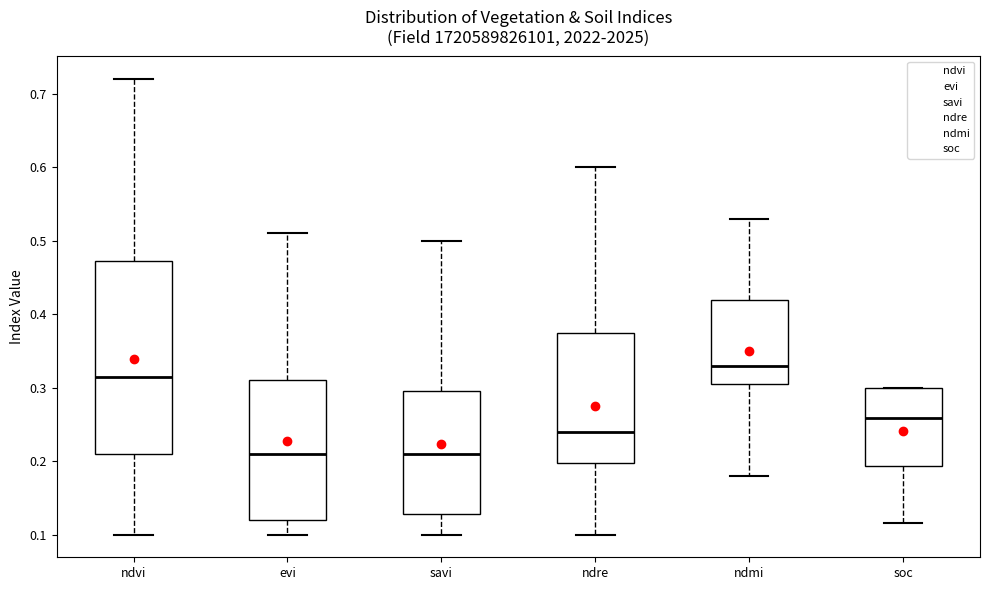

Reading left to right, transcribe this box plot: for each box, give where its median line is, the range the box spans, and where its two whiskers end, as read against the y-axis. The values are not printed on the chart, so give them approximately, as read against the axis.

ndvi: median 0.32, box 0.21 to 0.47, whiskers 0.10 to 0.72
evi: median 0.21, box 0.12 to 0.31, whiskers 0.10 to 0.51
savi: median 0.21, box 0.13 to 0.30, whiskers 0.10 to 0.50
ndre: median 0.24, box 0.20 to 0.38, whiskers 0.10 to 0.60
ndmi: median 0.33, box 0.31 to 0.42, whiskers 0.18 to 0.53
soc: median 0.26, box 0.19 to 0.30, whiskers 0.12 to 0.30